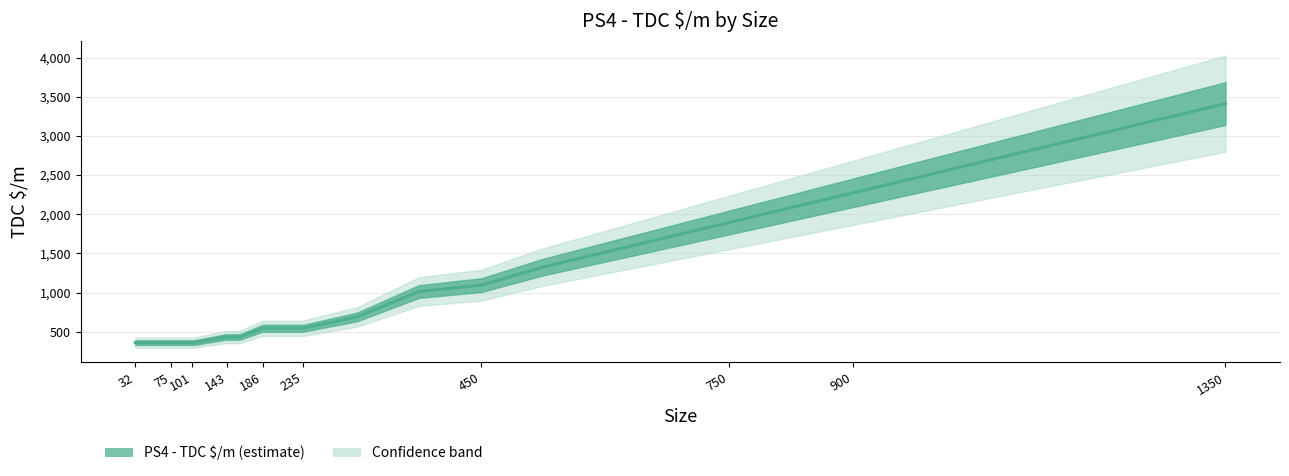

What is the greatest value displayed?

3412.1